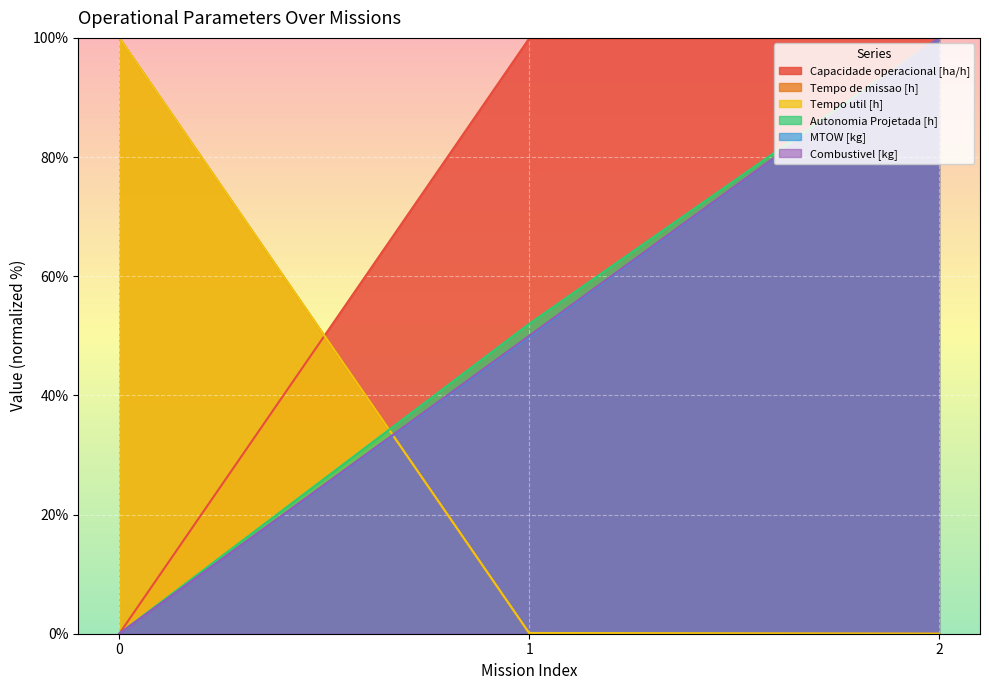

True or false: Tempo de missao [h] has a value of 0.1 at 1.

True